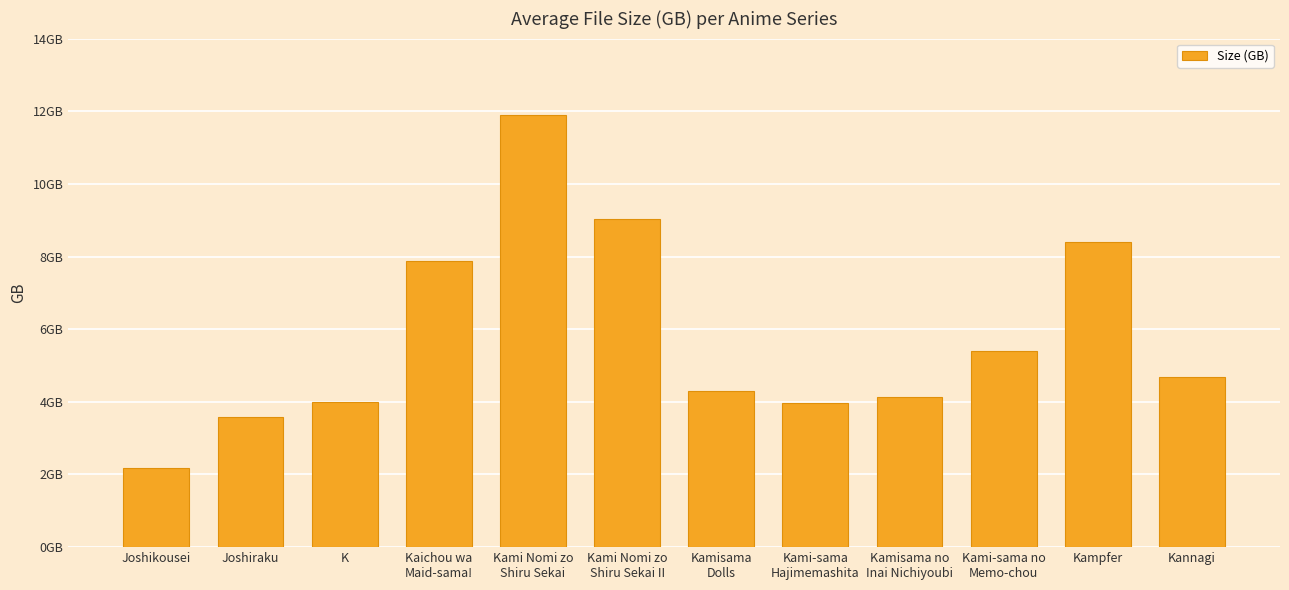

What is the value of the 11th bar from the left?

8.4